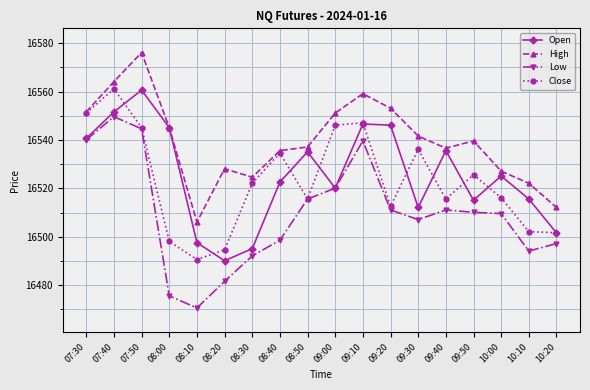

How many interior local peaks does the Open series have?

5